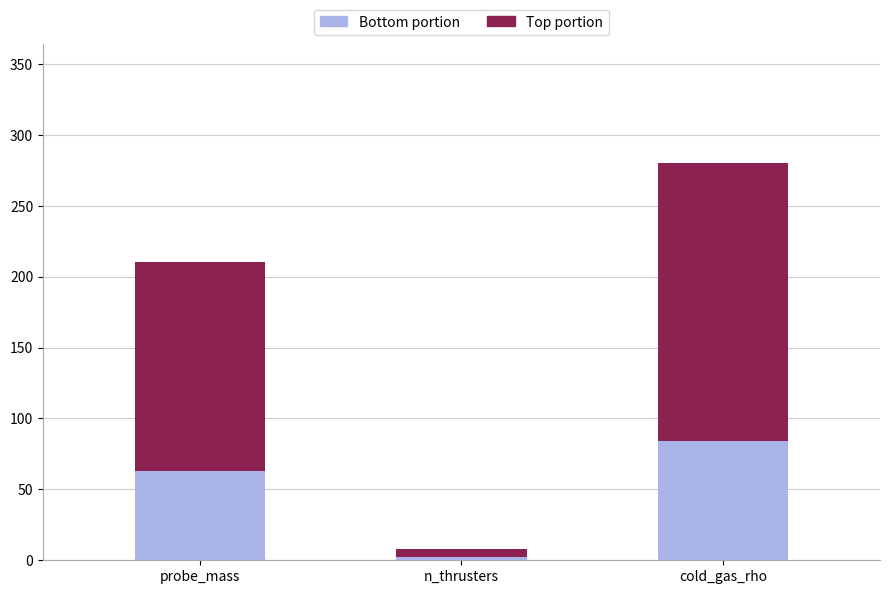

How many bars are there in total?

3